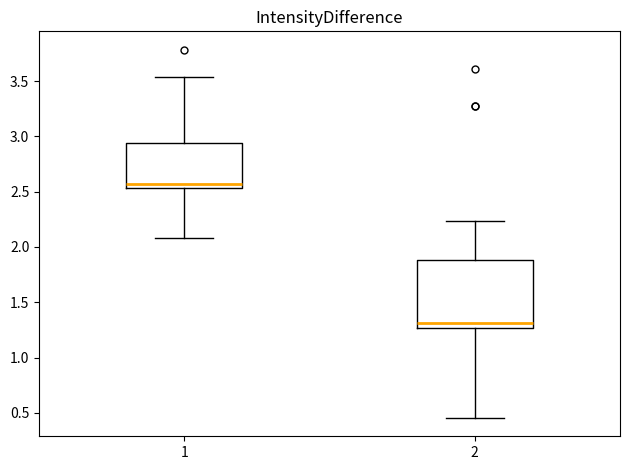

Reading left to right, read every box against the y-axis: the position of its median line, the range the box covers, and the ends of its whiskers. The values are not printed on the chart, so give them approximately, as read against the axis.

1: median 2.55 (just above the box's lower edge), box 2.55 to 2.95, whiskers 2.10 to 3.55
2: median 1.30, box 1.25 to 1.90, whiskers 0.45 to 2.25